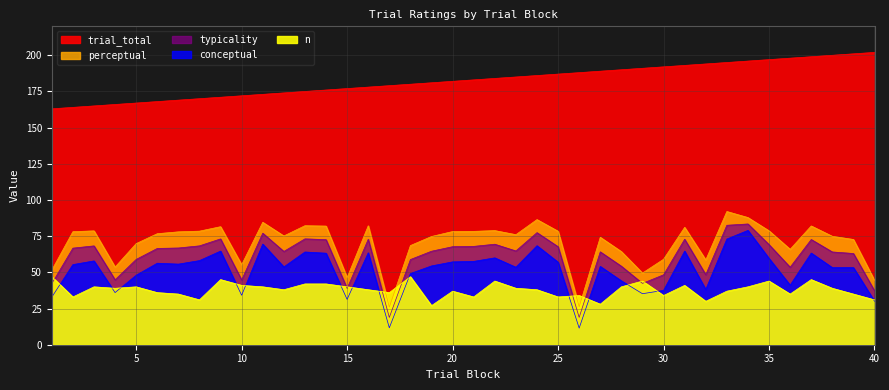

Which series has the largest total across all categories?

trial_total